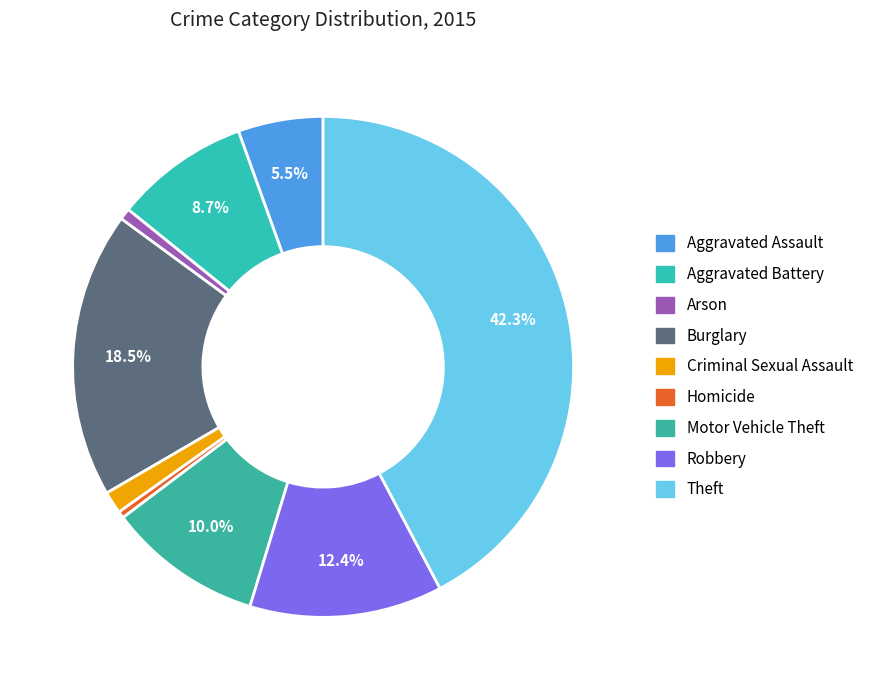

How many segments does this pie chart have?

9